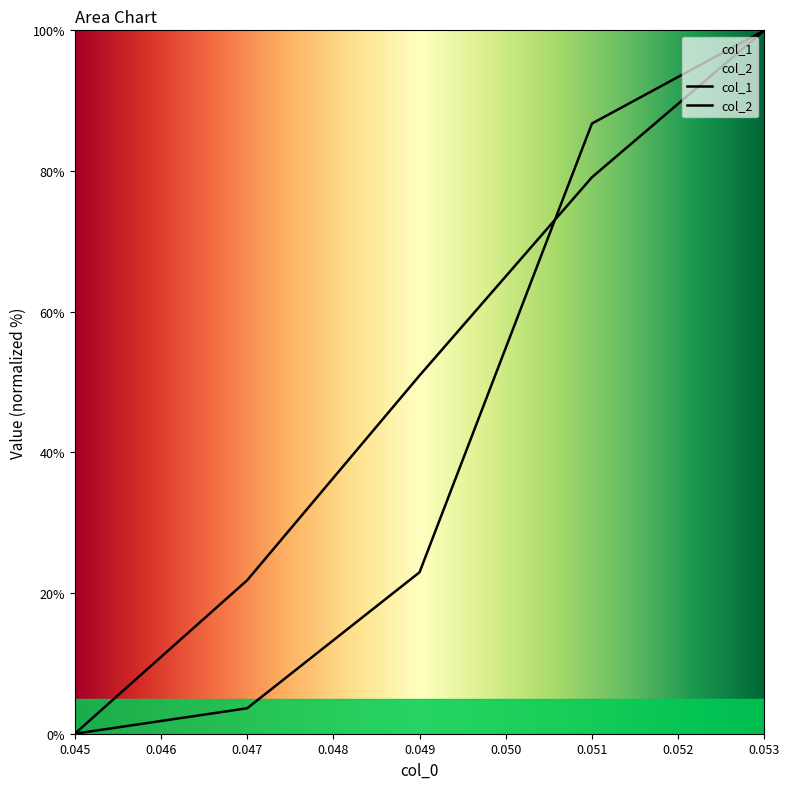

How many lines are shown in the chart?

2